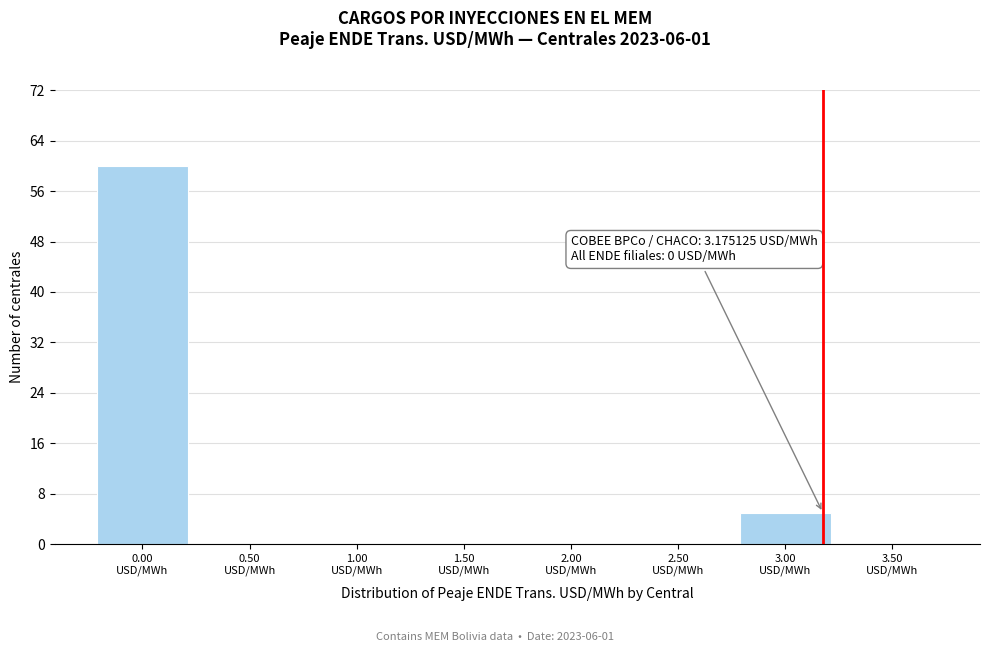

Which range on the x-axis has the tallest bar?

-0.25 to 0.25